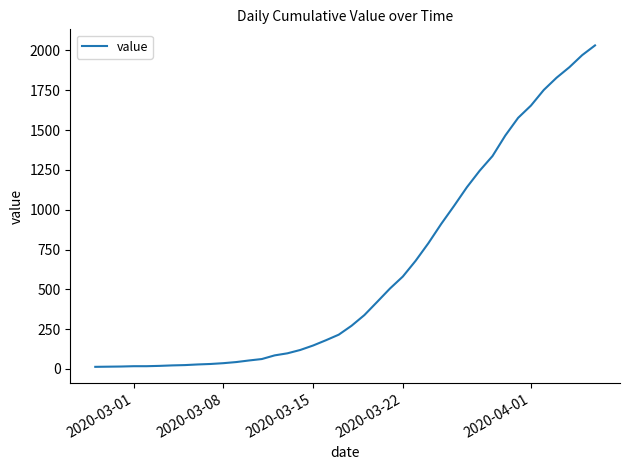

What is the difference between the maximum and minimum values?

2019